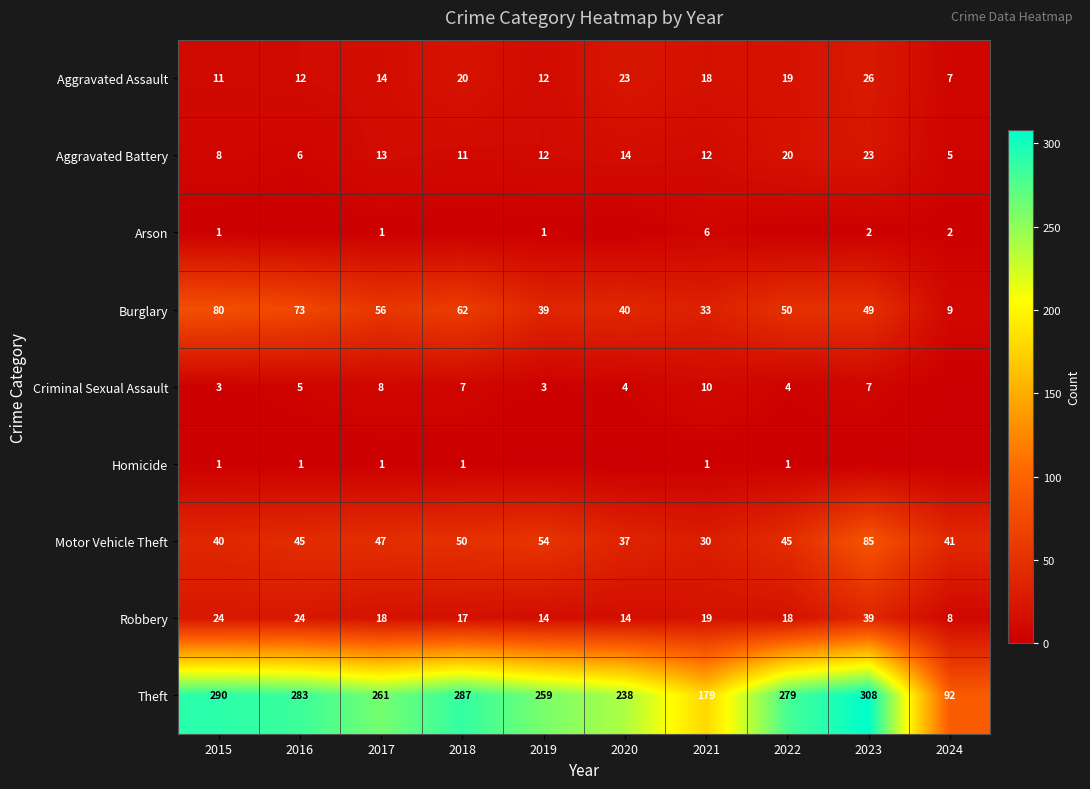

What is the total value across all series at 2018?

455